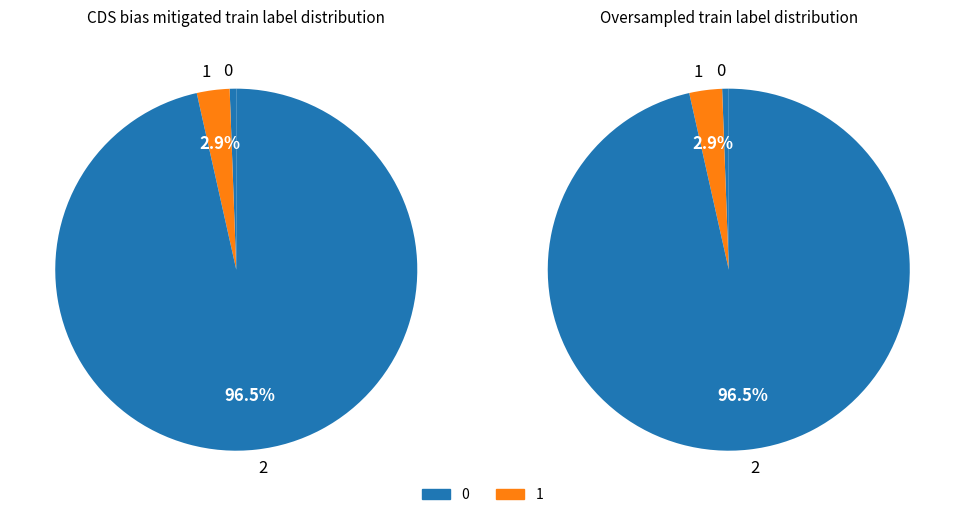

What is the change in value from 0 to 2?

+8